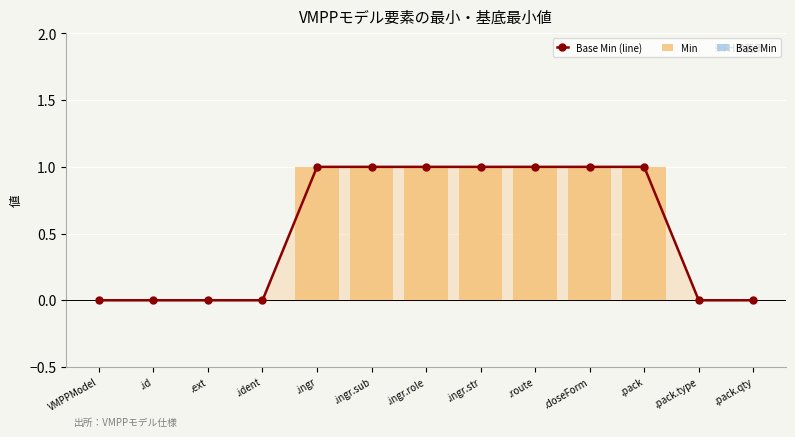

Rank the series by their maximum value, from lowest to highest.

Base Min, Base Min (line), Min